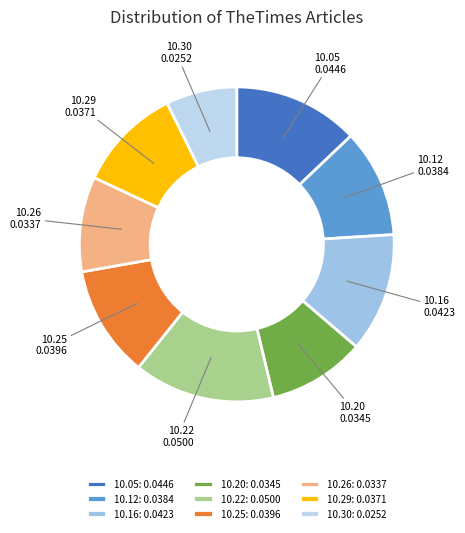

Does any single category account for the majority?

No